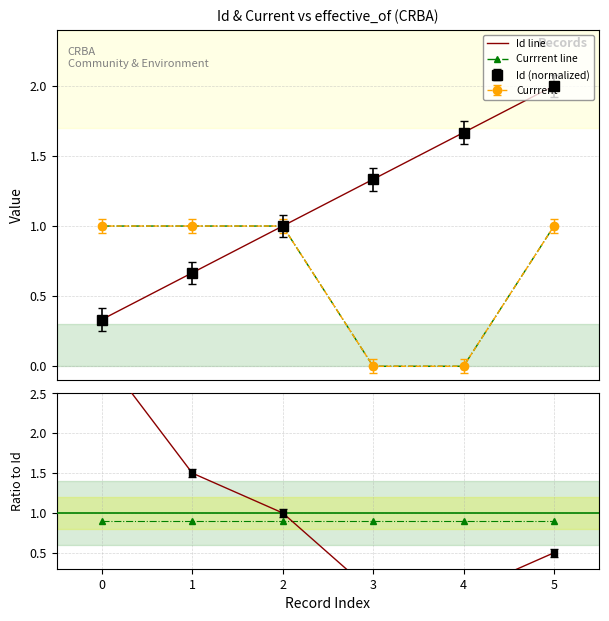

Is it true that ref line equals 0.4 at 5?

False